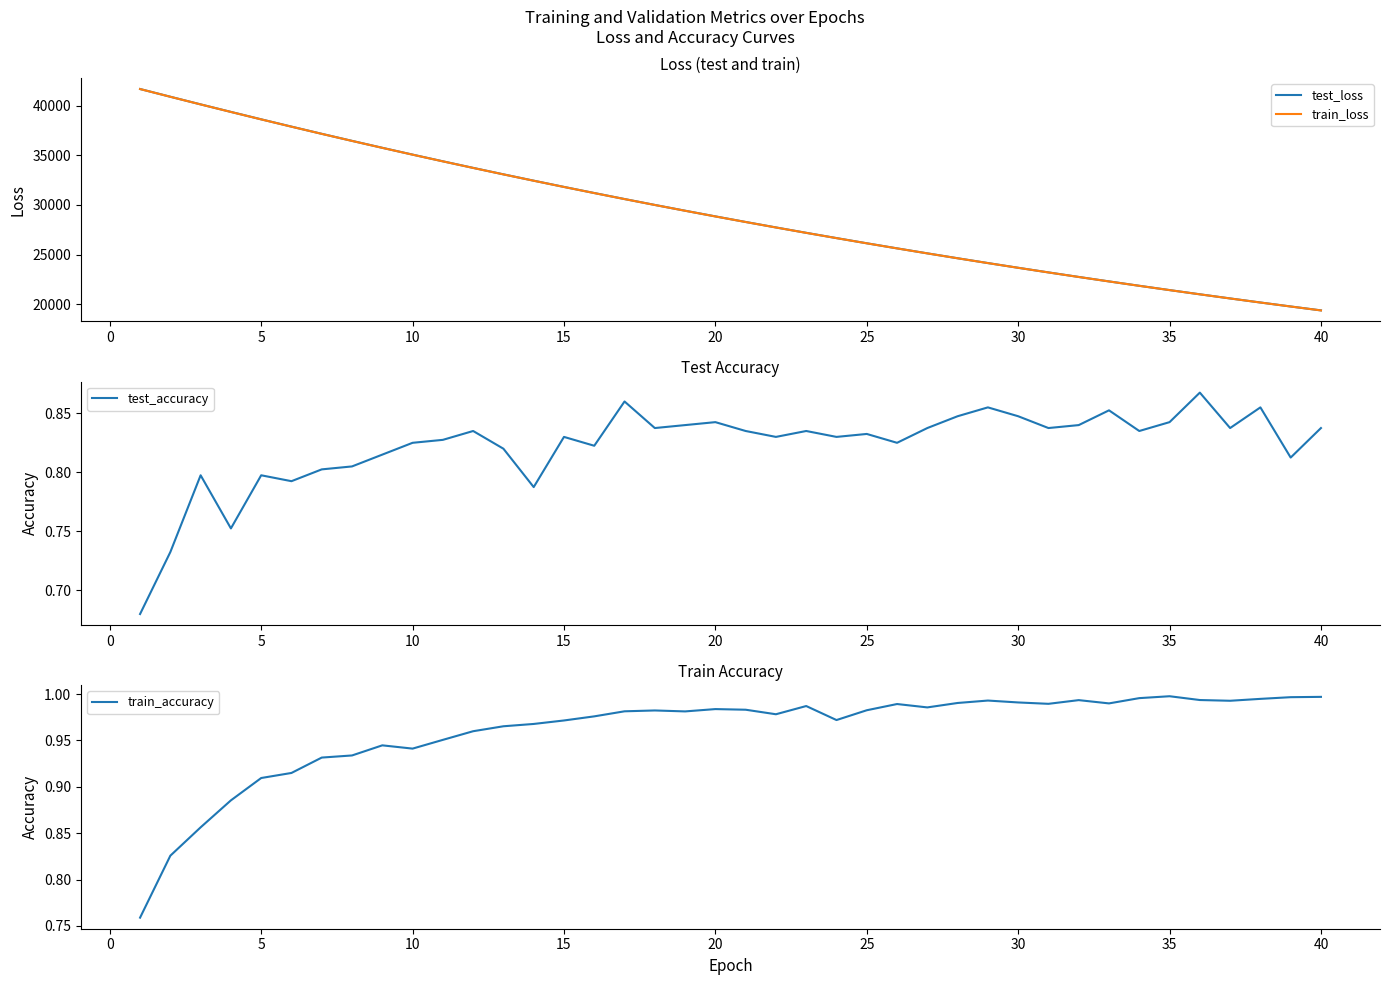

What is the maximum value for test_loss?

41701.9